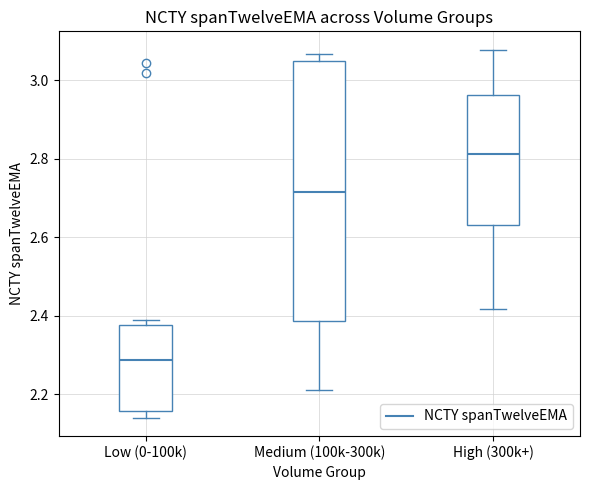

Which box is the tallest, from its lower edge to its upper edge?

Medium (100k-300k)